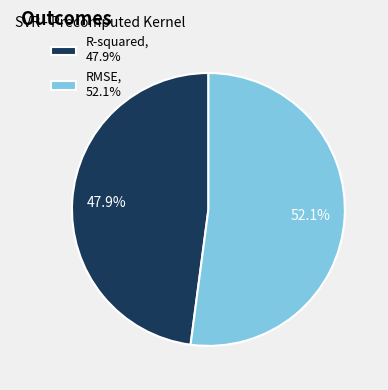

To the nearest percent, what is the average slice percentage?

50%